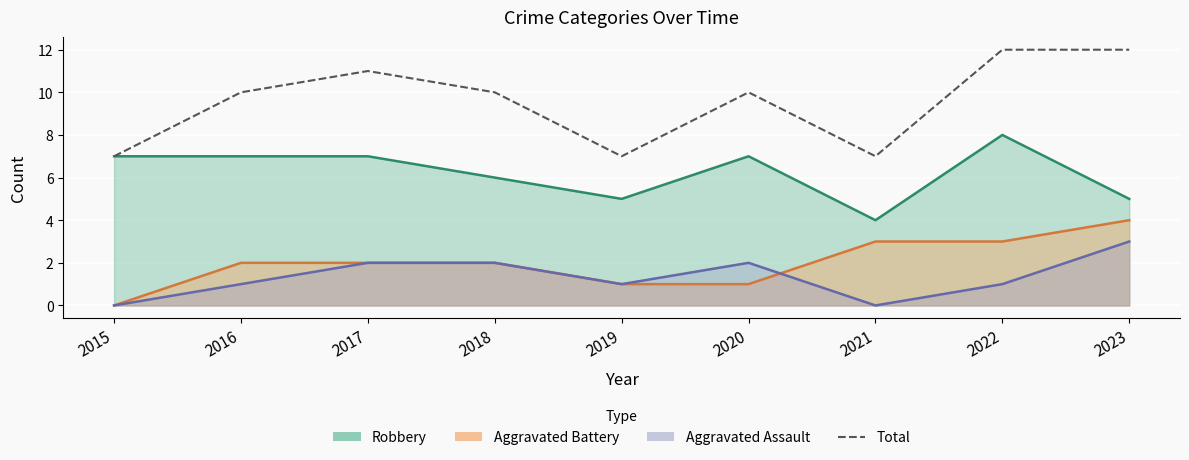

What is the difference between the maximum and minimum values?

5